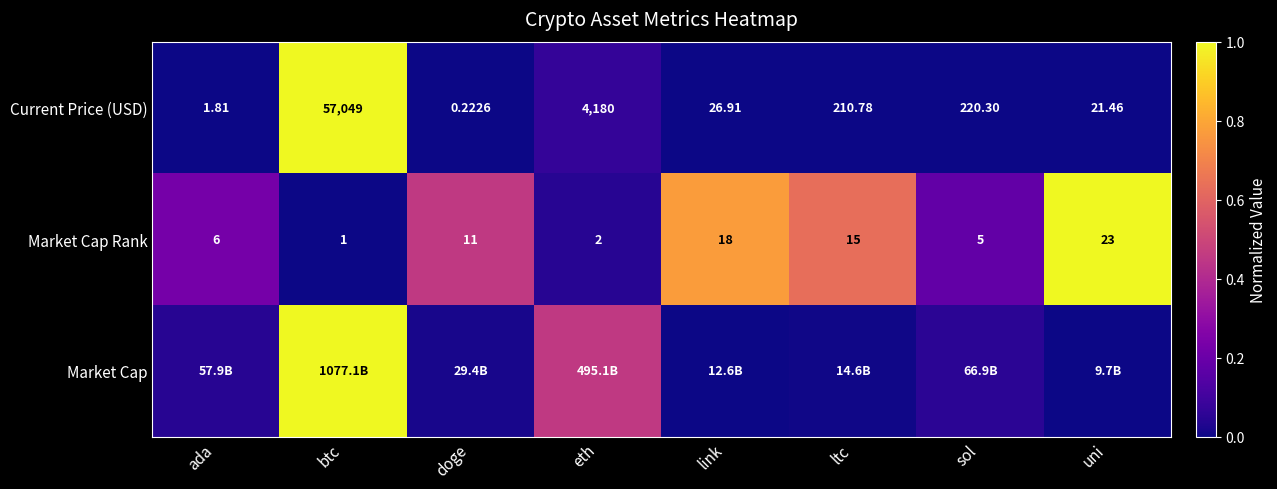

The value of Current Price (USD) at ada is 0.0. True or false?

False